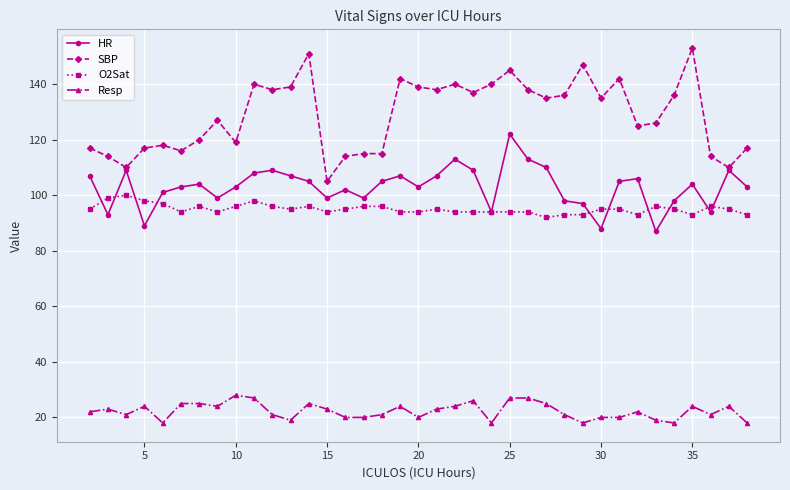

True or false: O2Sat and SBP intersect in this chart.

False